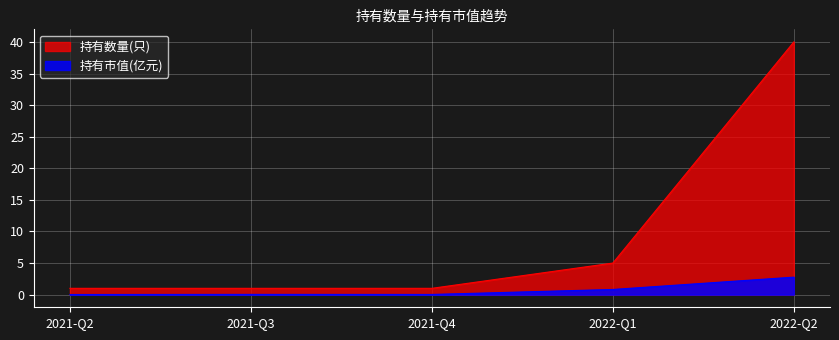

What position from the right is 2021-Q4?

3